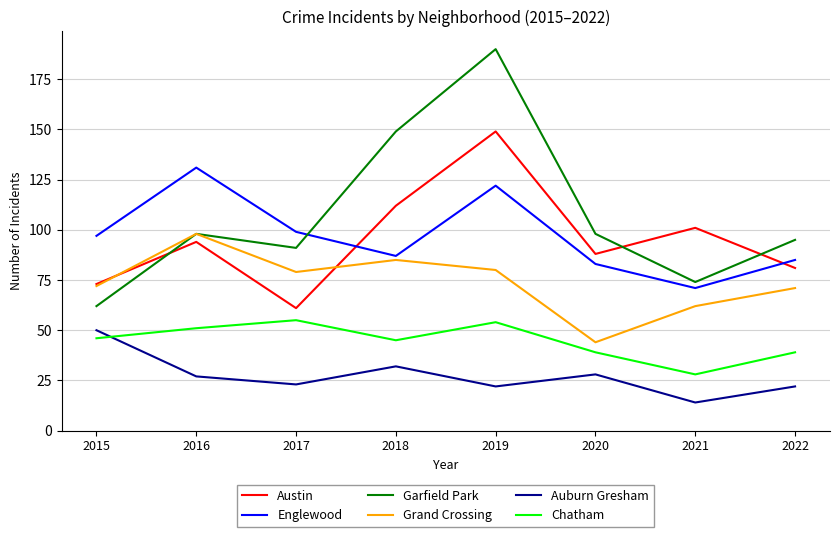

True or false: Chatham and Grand Crossing intersect in this chart.

False